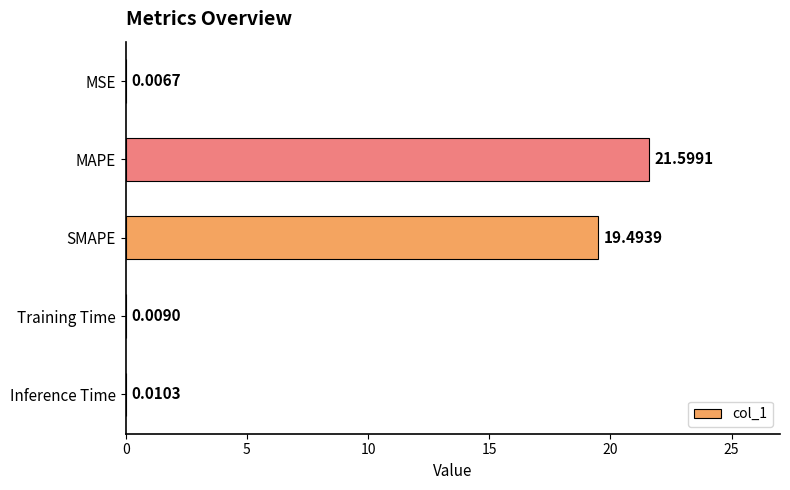

Where is the data nearest to the value 10?

SMAPE